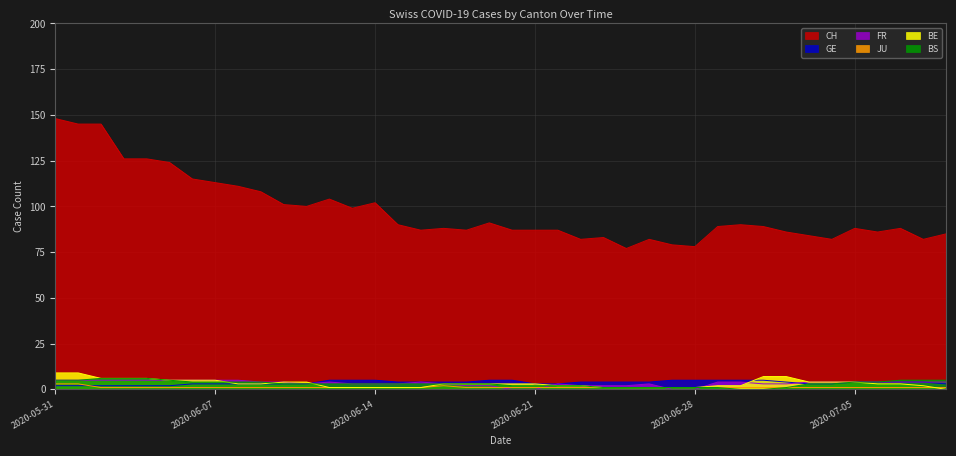

In CH, how many points are higher than both neighbors (excluding endpoints)?

9